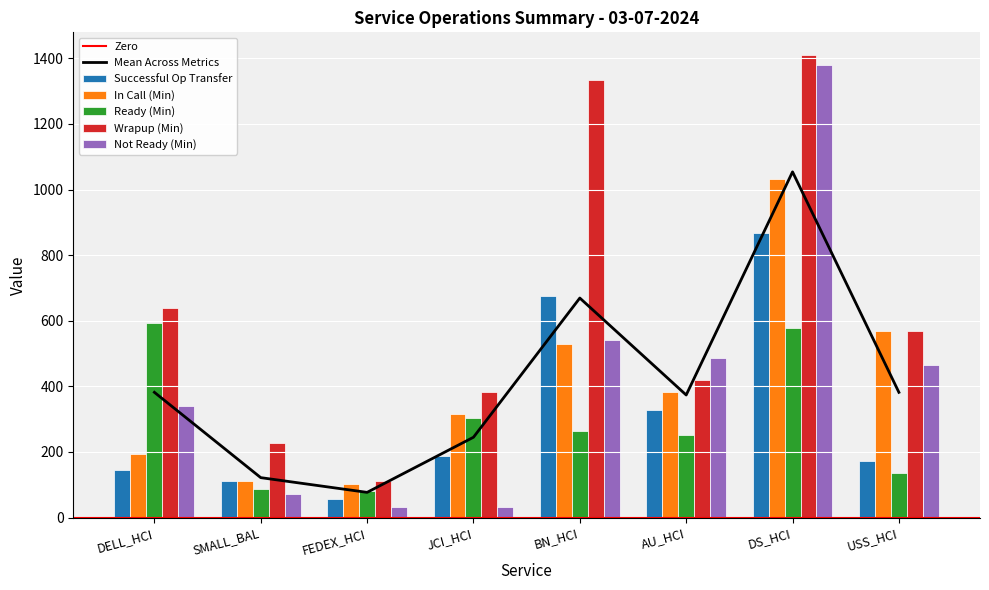

Does the chart contain any negative values?

No